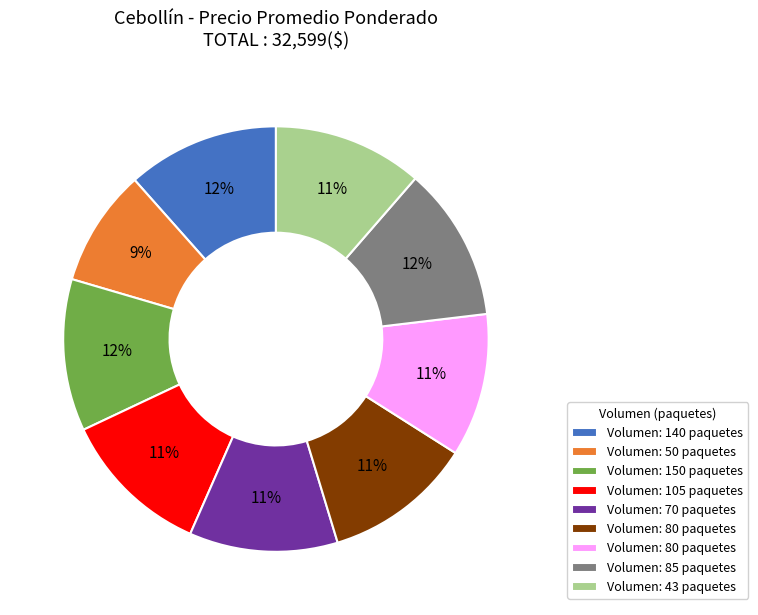

Count the number of slices in the pie.

9